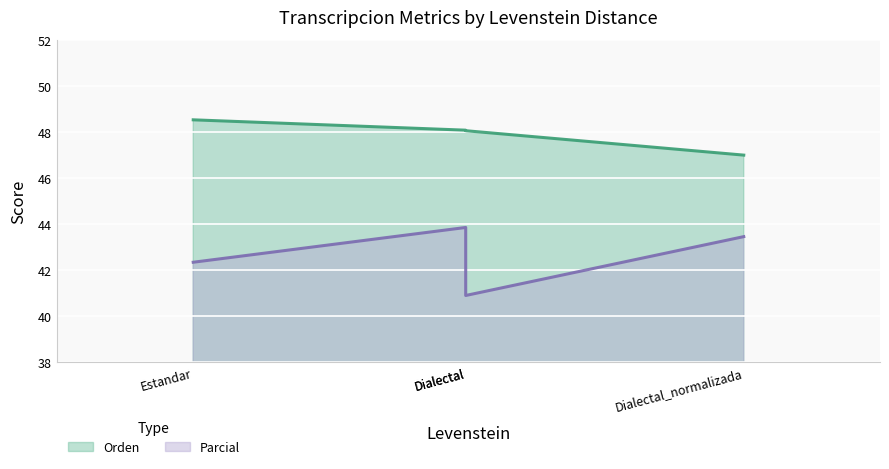

What is the sum of the Parcial values at Dialectal and Estandar?

86.2